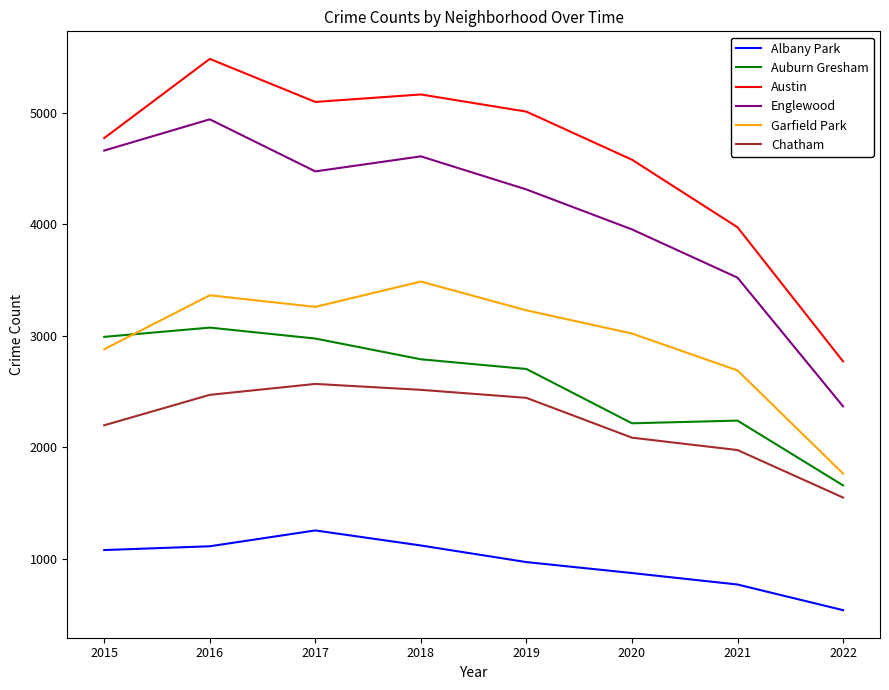

What is the difference between the maximum and minimum values in the Albany Park series?

715